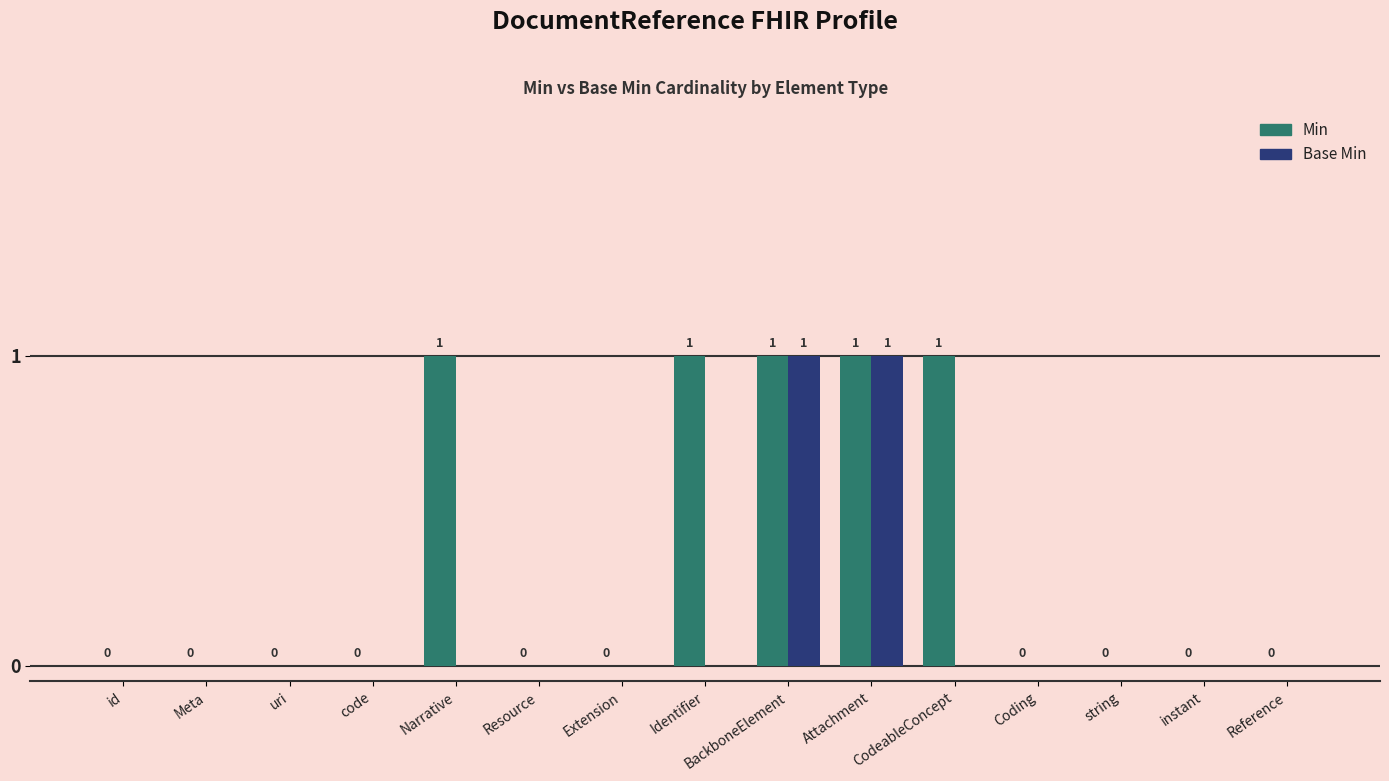

The value of Base Min at uri is 1. True or false?

False